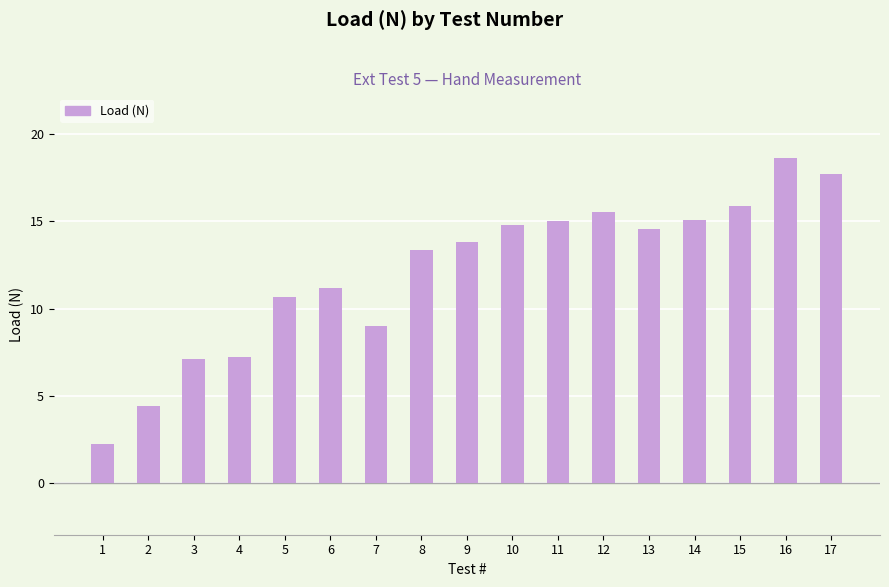

Between 5 and 2, which is larger?

5